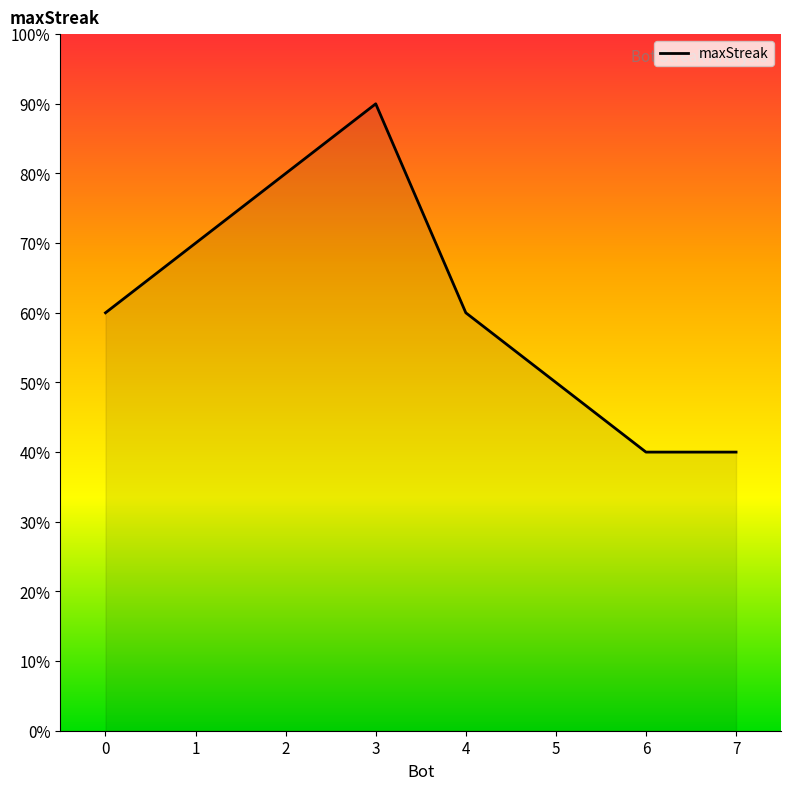

What is the smallest value displayed?

40